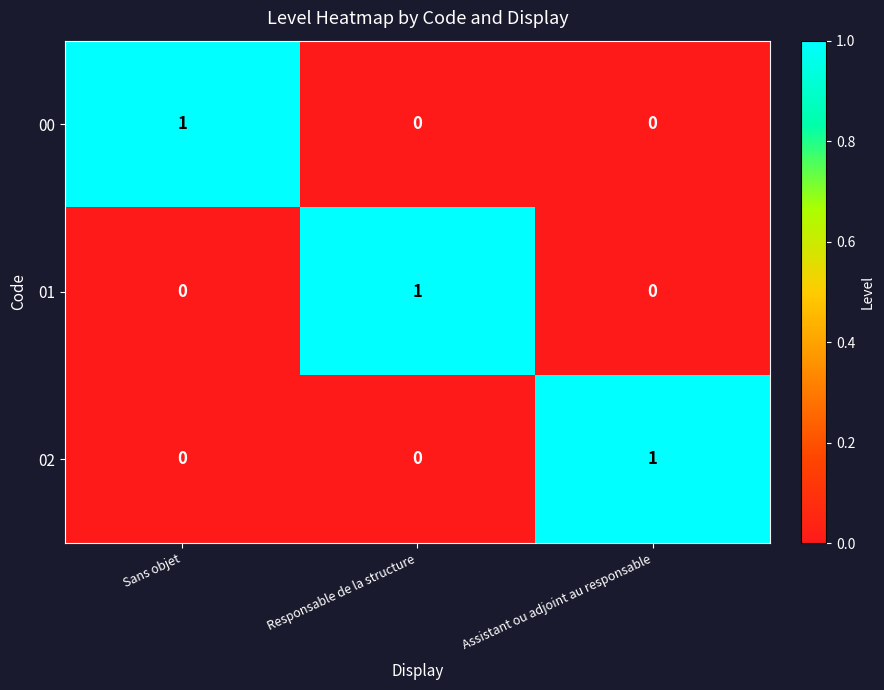

At how many categories does at least one series exceed 0?

3